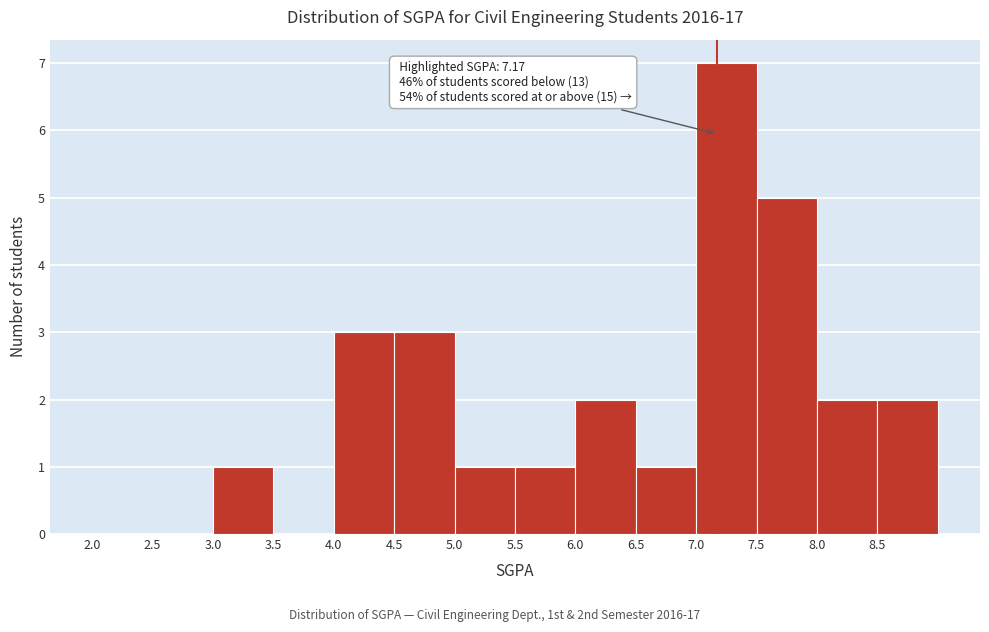

Which range on the x-axis has the tallest bar?

7.0 to 7.5